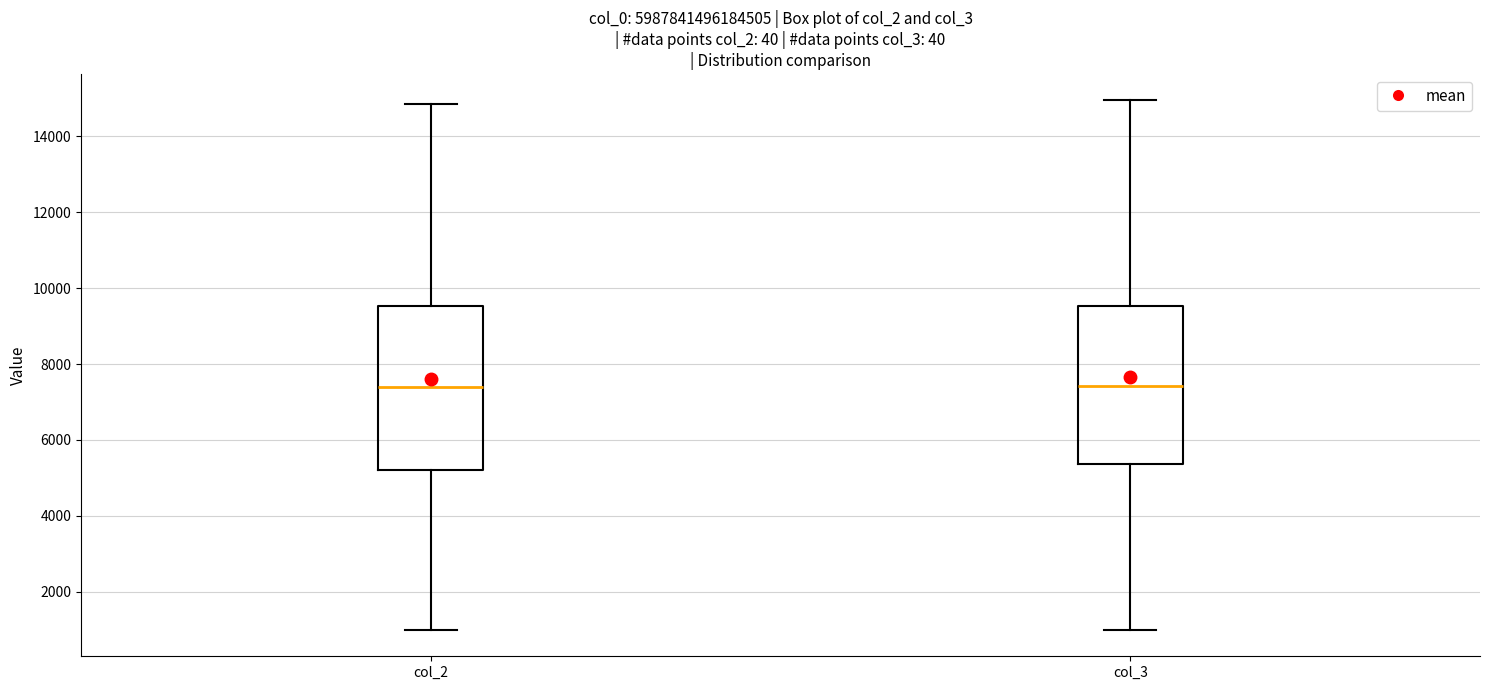

Reading left to right, transcribe this box plot: for each box, give where its median line is, the range the box spans, and where its two whiskers end, as read against the y-axis. The values are not printed on the chart, so give them approximately, as read against the axis.

col_2: median 7400, box 5200 to 9600, whiskers 1000 to 14800
col_3: median 7400, box 5400 to 9600, whiskers 1000 to 15000